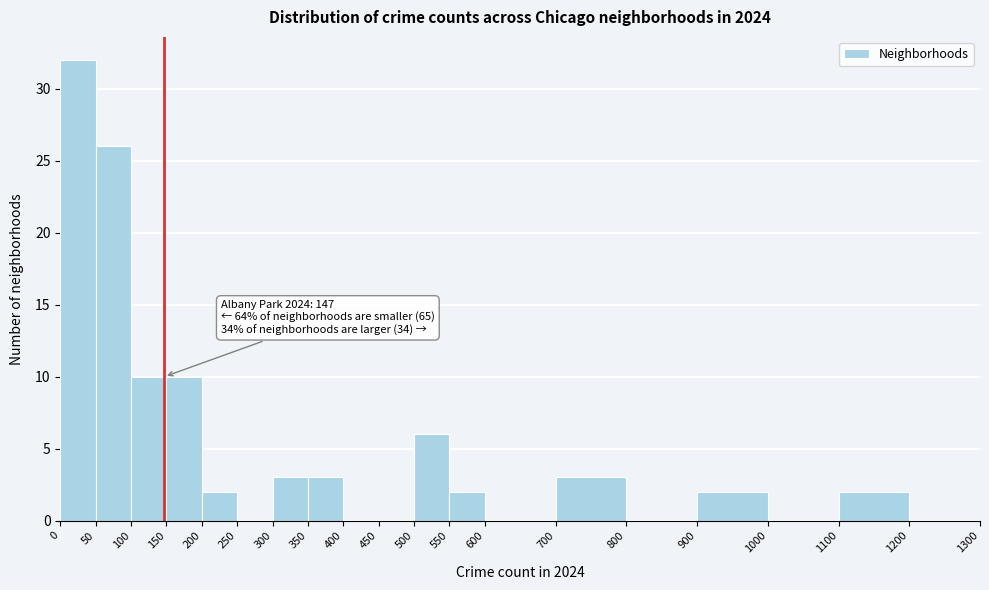

Over which range of the x-axis is the bar tallest?

0 to 50